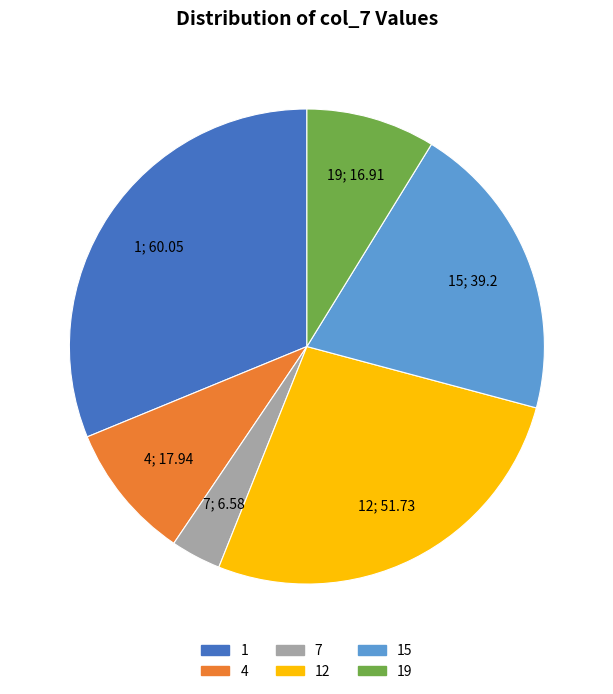

How many slices are in this pie chart?

6